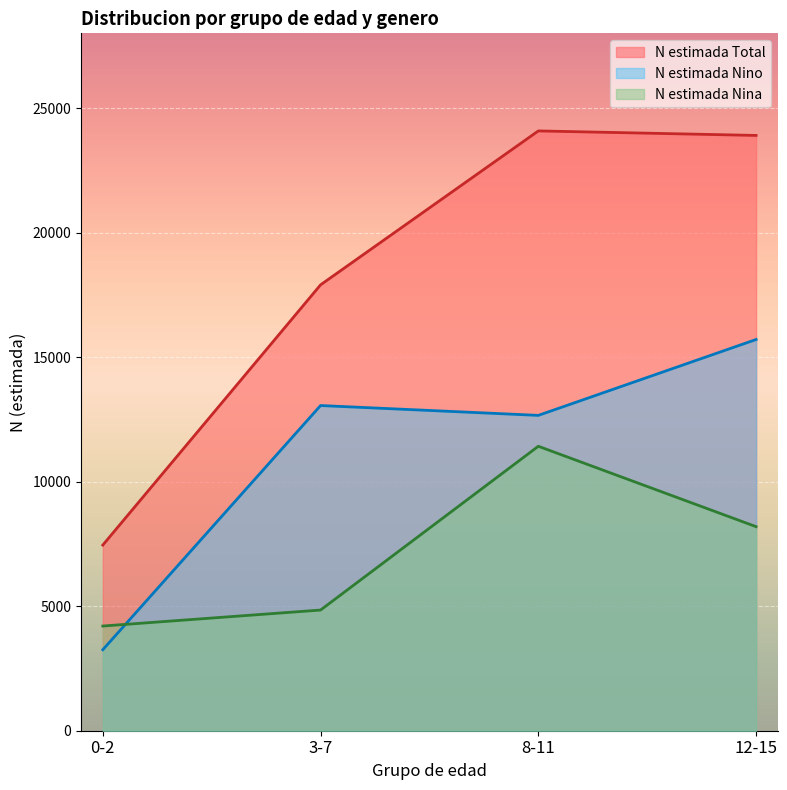

What is the total value across all series at 3-7?

35803